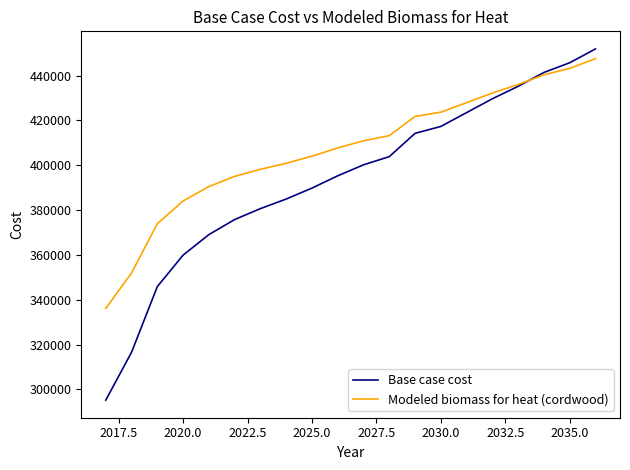

How many categories are shown in the chart?

20